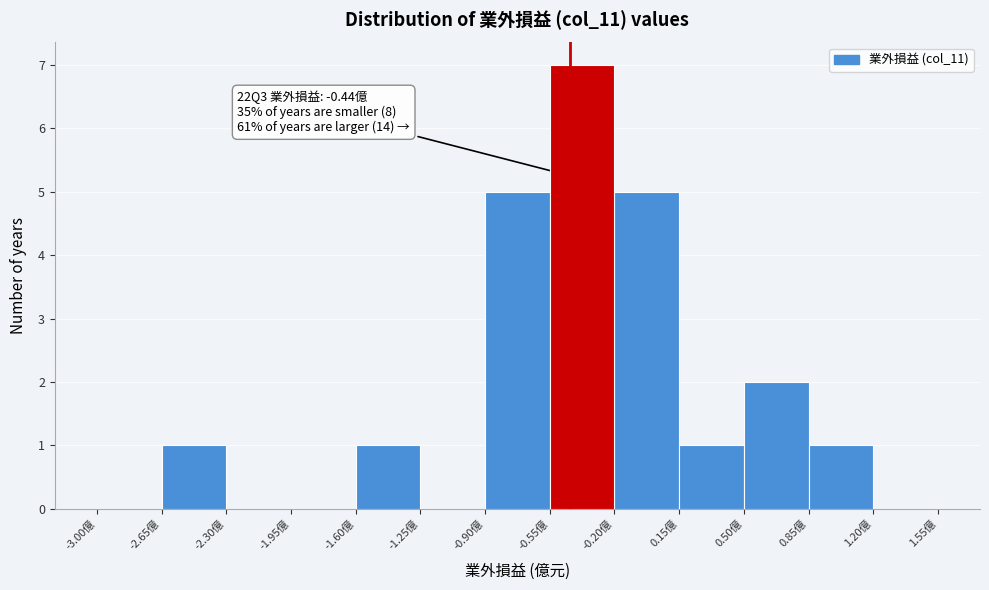

Over which range of the x-axis is the bar tallest?

-0.55 to -0.20